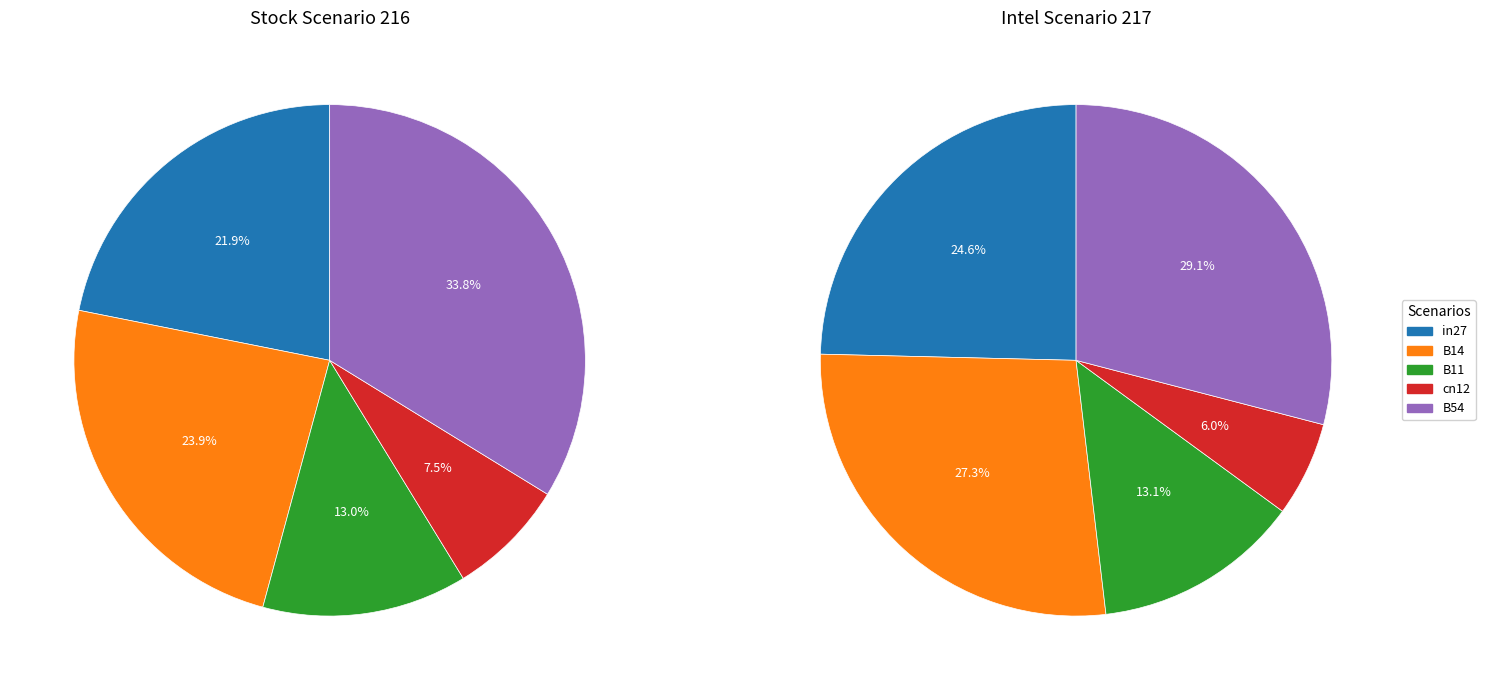

What percentage is the B14 slice, to the nearest percent?

27%